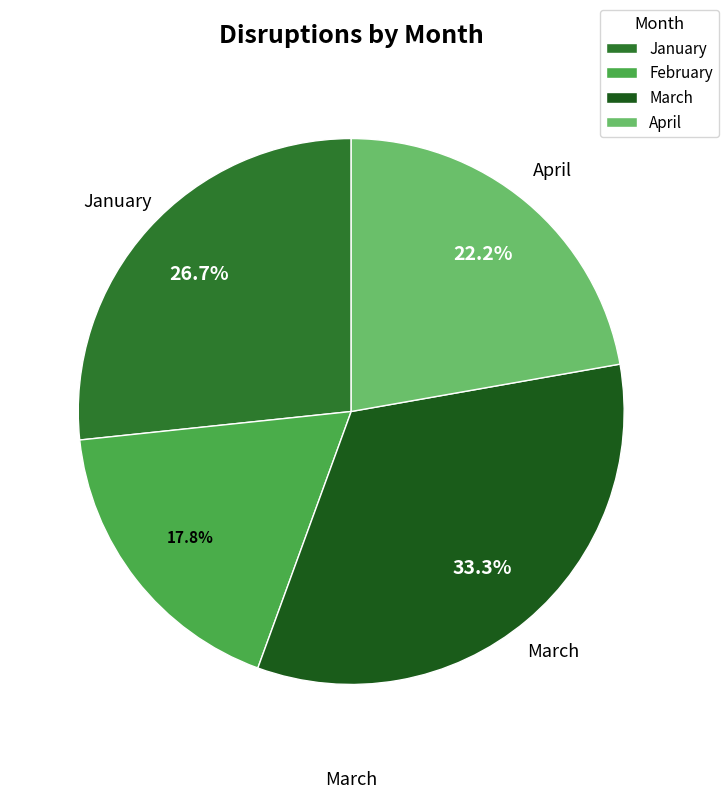

True or false: February accounts for 18% of the total.

True